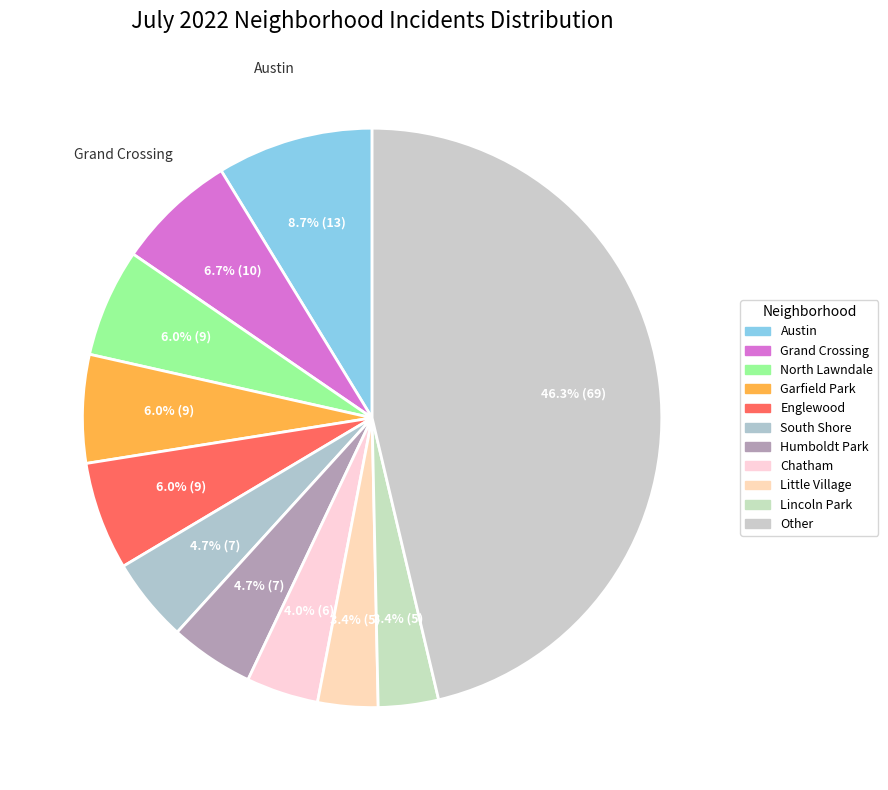

How many segments does this pie chart have?

11